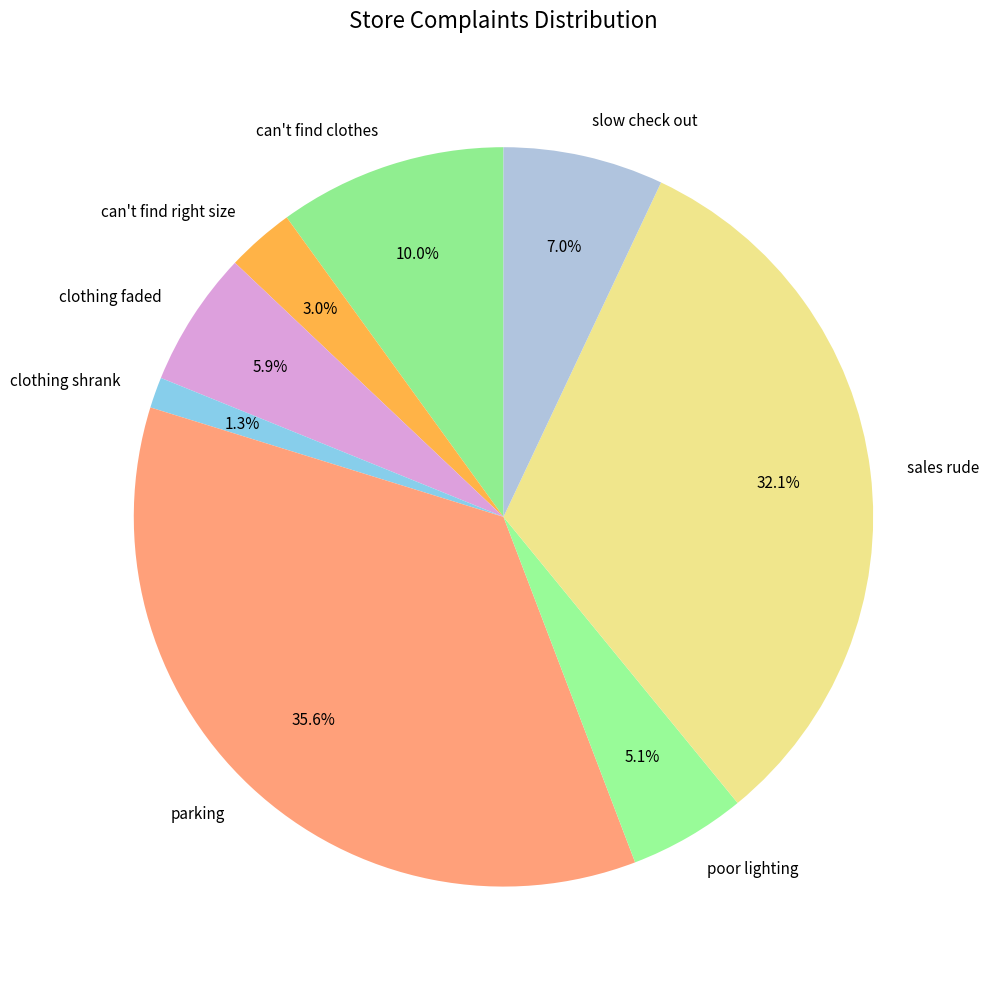

Combined, do clothing faded and parking account for over 50%?

No